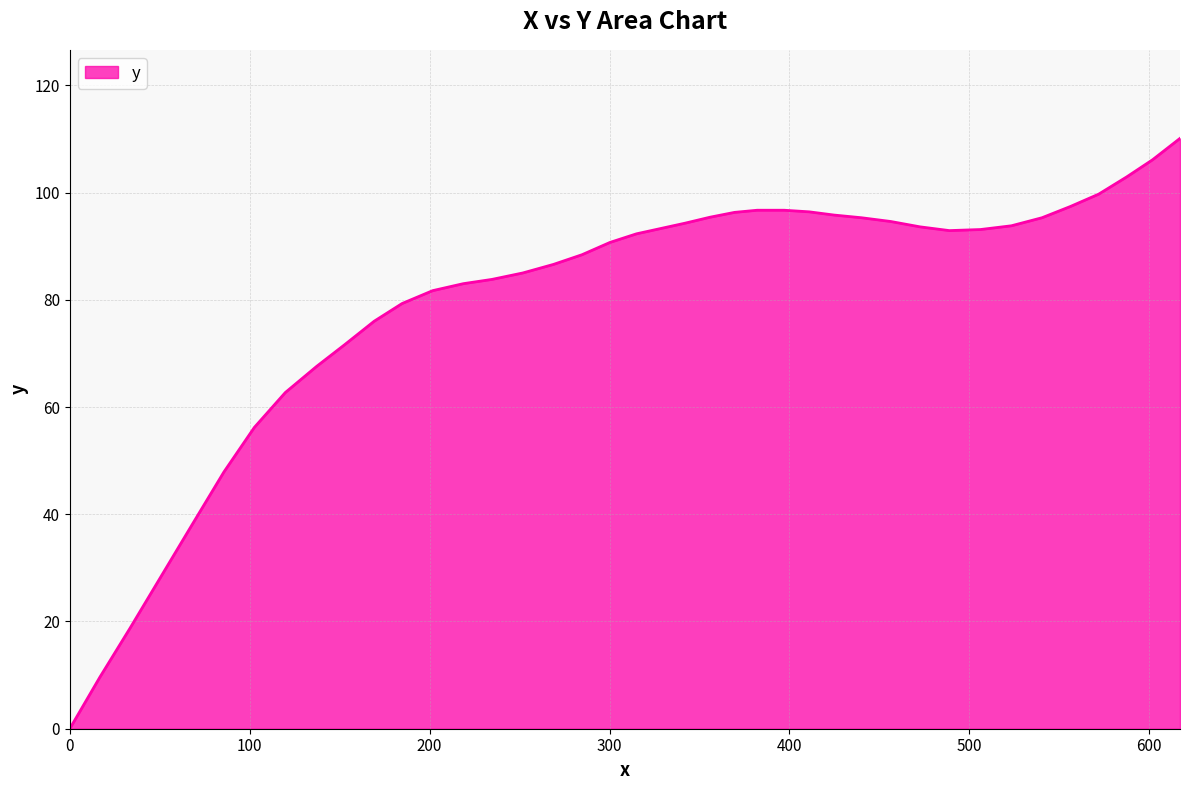

How many lines are shown in the chart?

1